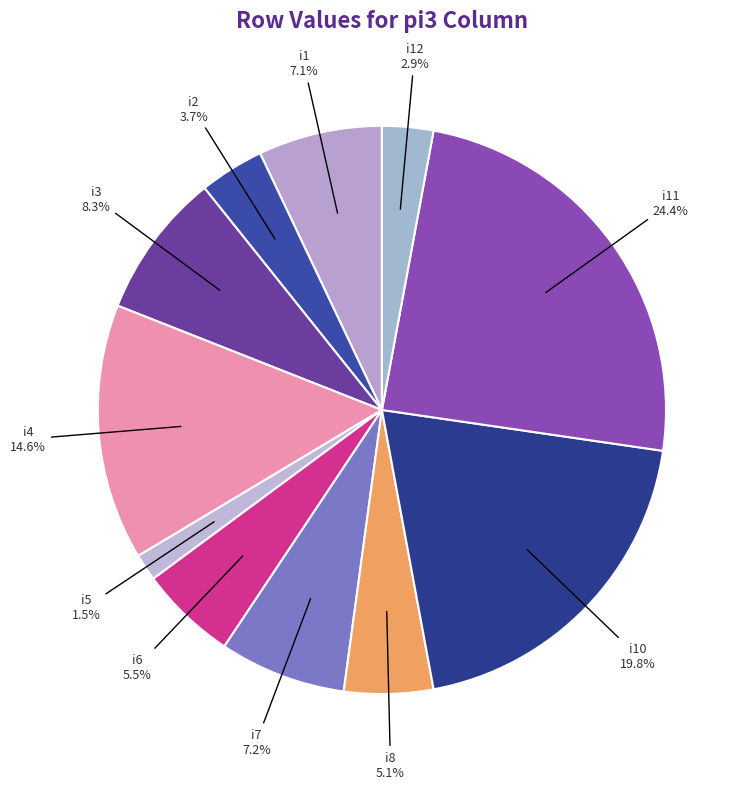

Which category has the biggest portion of the pie?

i11